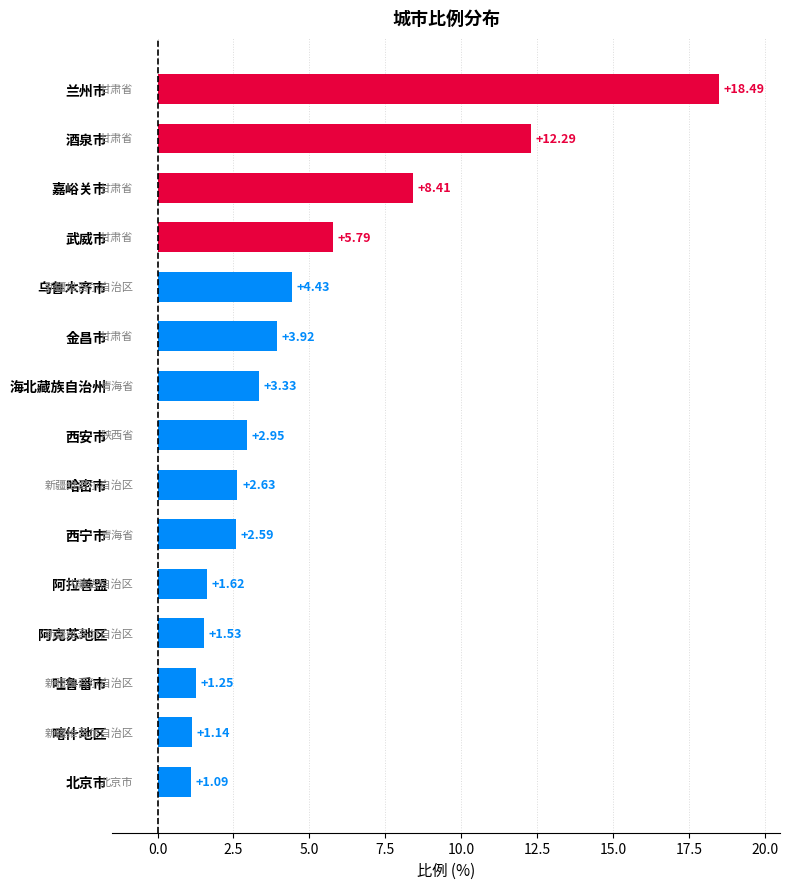

At which label is the value closest to 9?

嘉峪关市